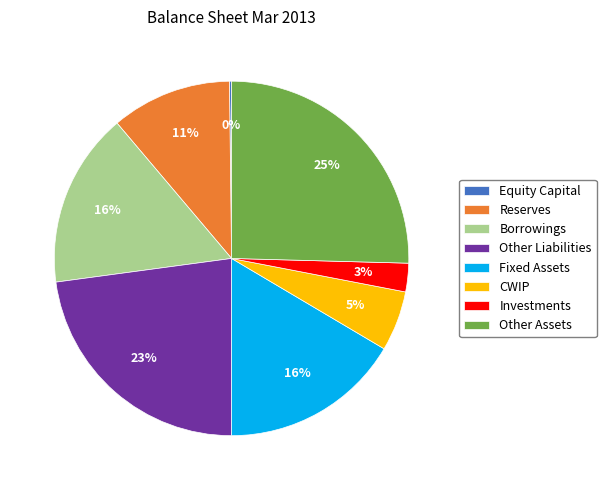

Approximately how many times larger is the value at Borrowings compared to Other Liabilities?

0.7